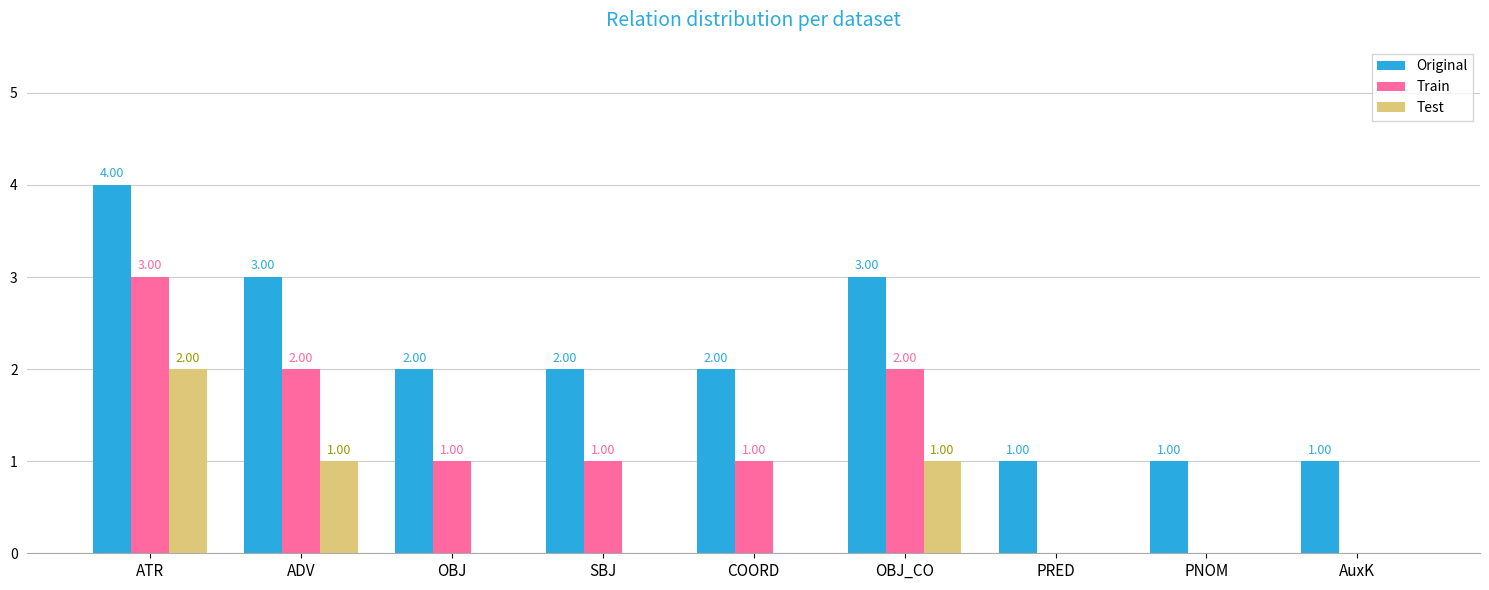

How many series are shown in this chart?

3